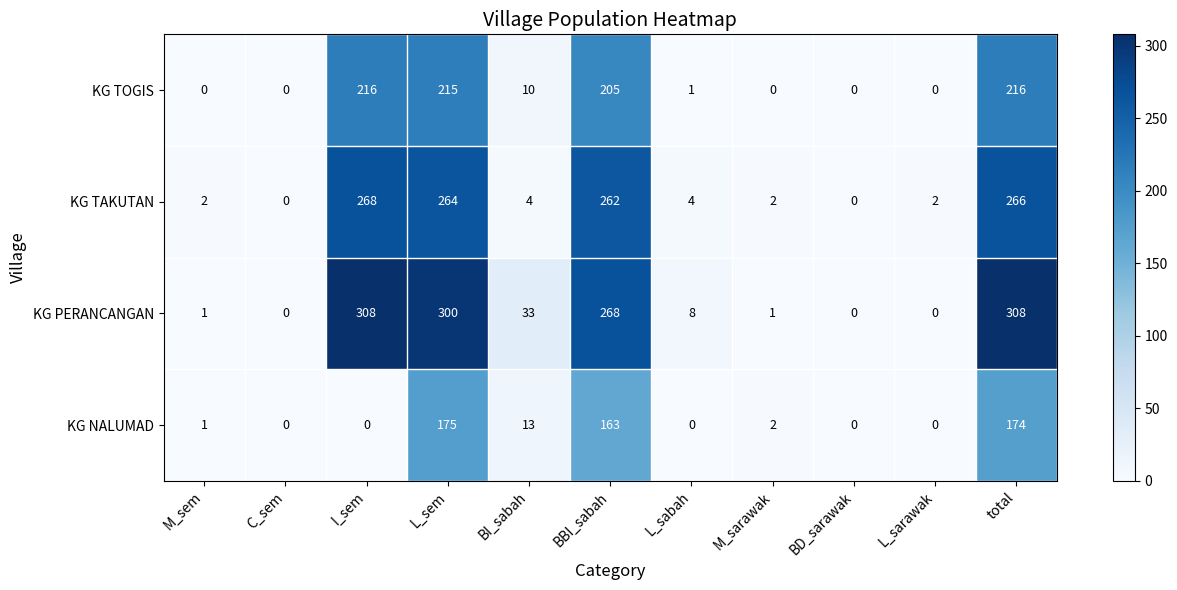

What is the greatest value displayed?

308